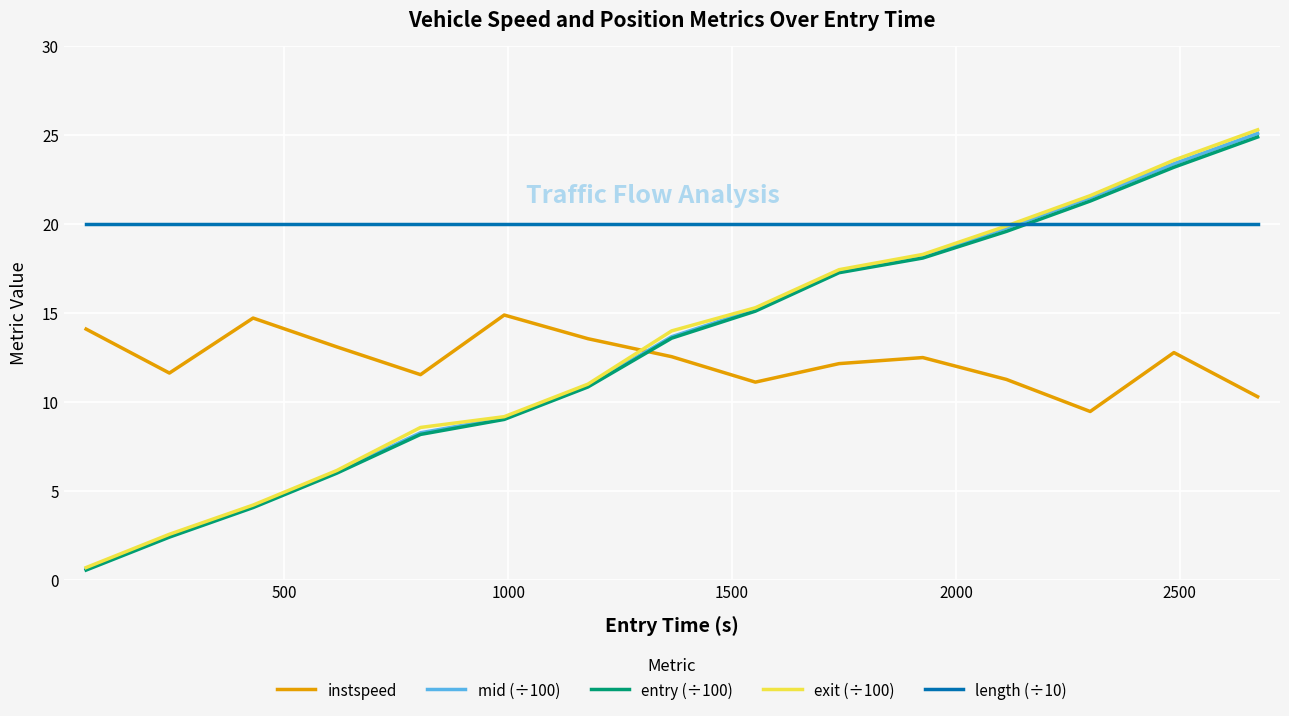

True or false: instspeed and length (÷10) intersect in this chart.

False